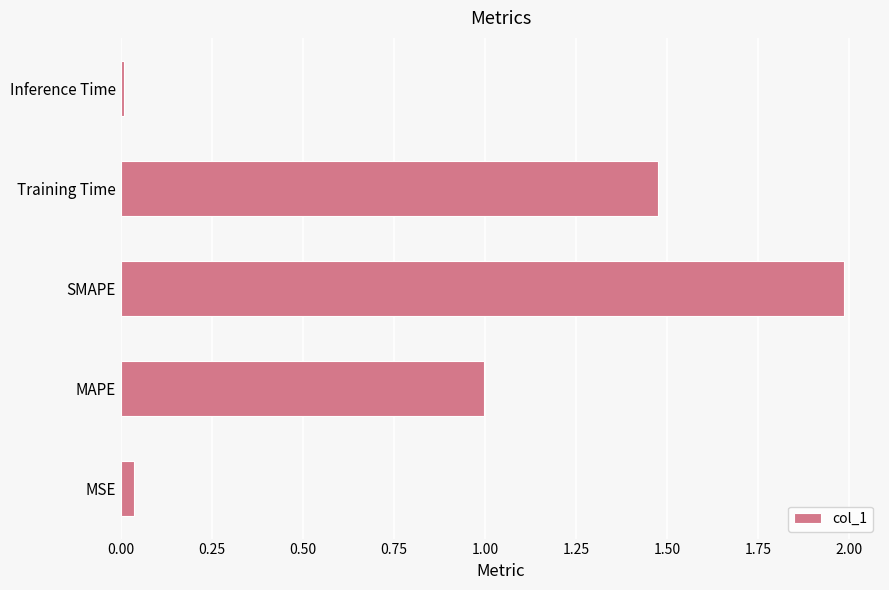

What is the sum of all values?

4.5